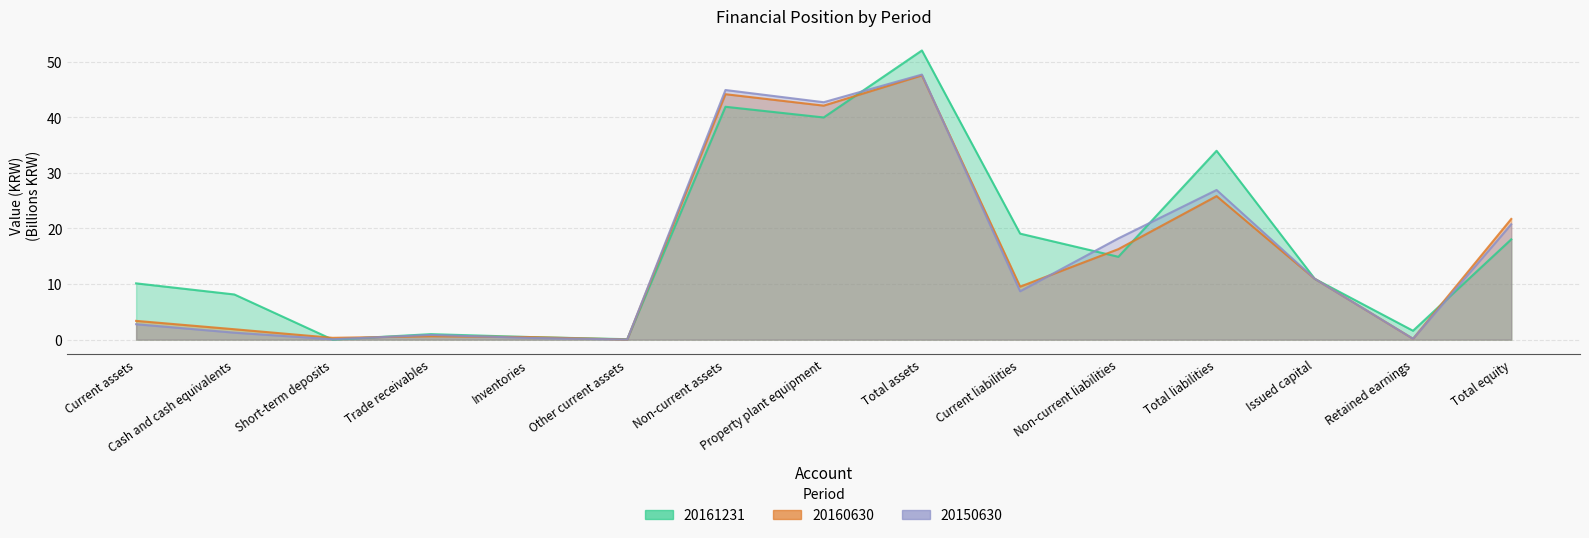

What are all the series names shown in the legend?

20161231, 20160630, 20150630